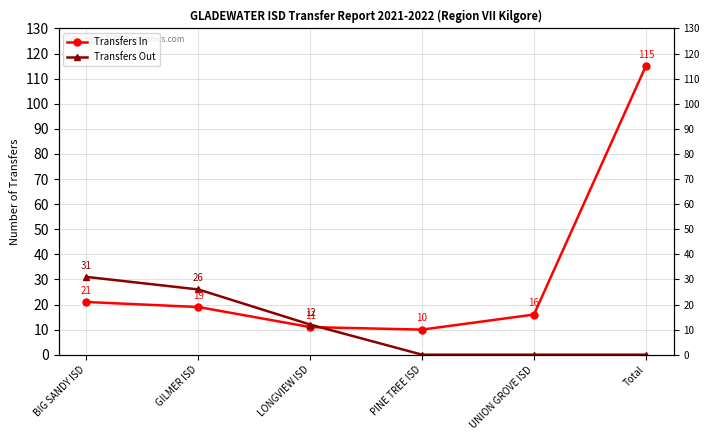

What is the label of the 1st point from the right?

Total